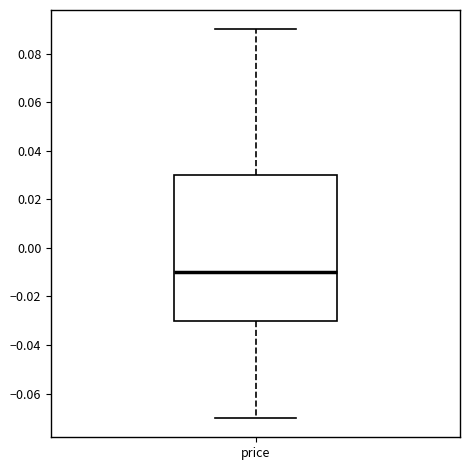

Where is the upper edge of the box for price on the y-axis? The values are not printed on the chart, so give them approximately, as read against the axis.

0.03